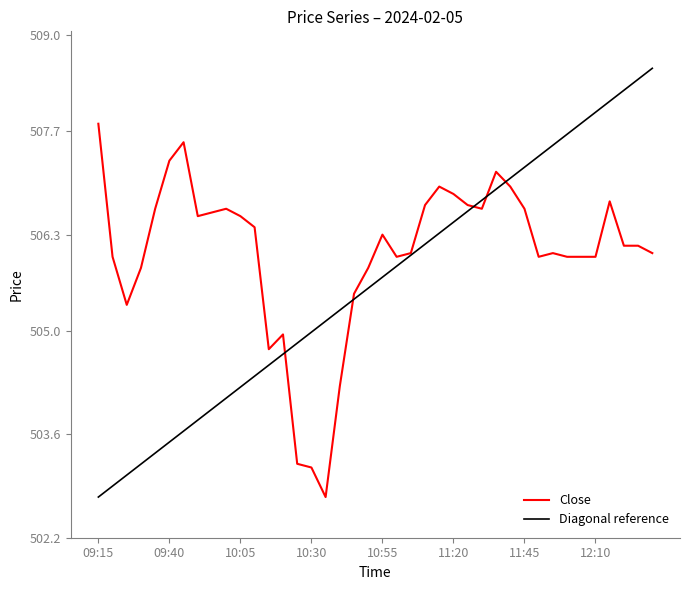

How many lines are shown in the chart?

2